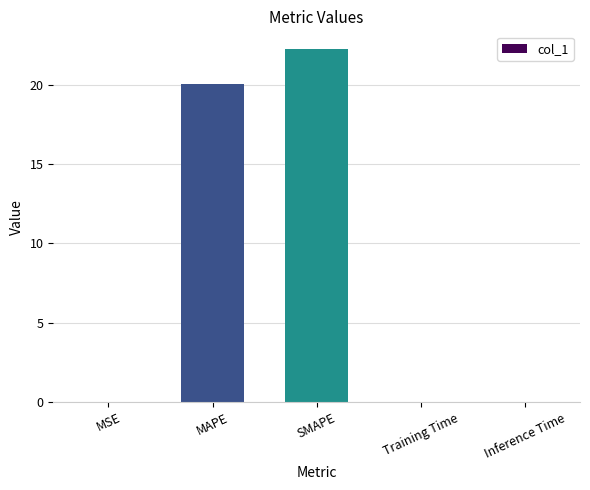

What is the difference between the values at MAPE and Inference Time?

20.0